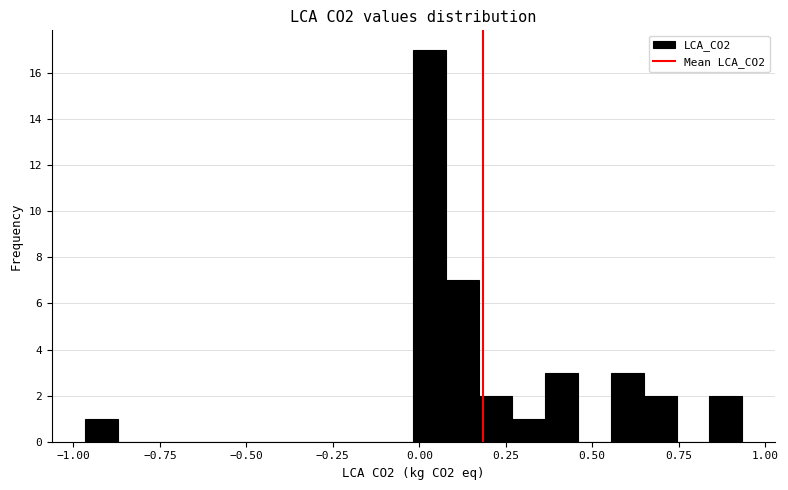

Around what value on the x-axis is the tallest bar? Give the approximate position of its centre, as read against the axis.

0.05